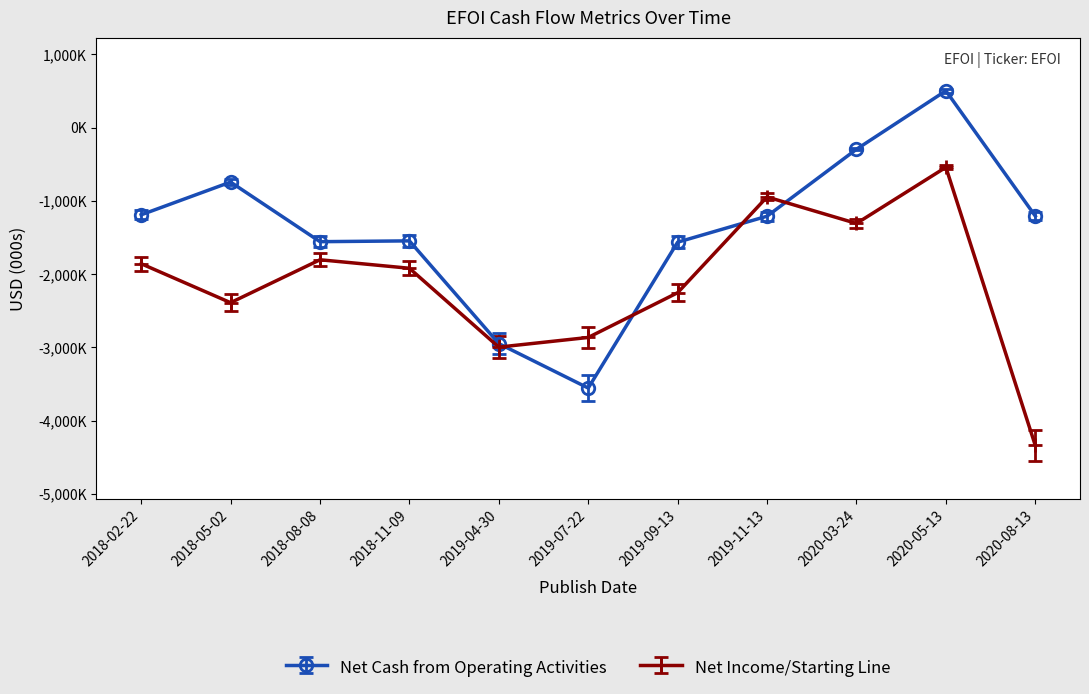

Reading right to left, list all the values displayed in this chart.

Net Cash from Operating Activities: -1207000	504000	-295000	-1209000	-1564000	-3556000	-2949000	-1546000	-1557000	-743000	-1190000
Net Income/Starting Line: -4340000	-541000	-1308000	-946000	-2254000	-2865000	-2997000	-1920000	-1804000	-2390000	-1858000